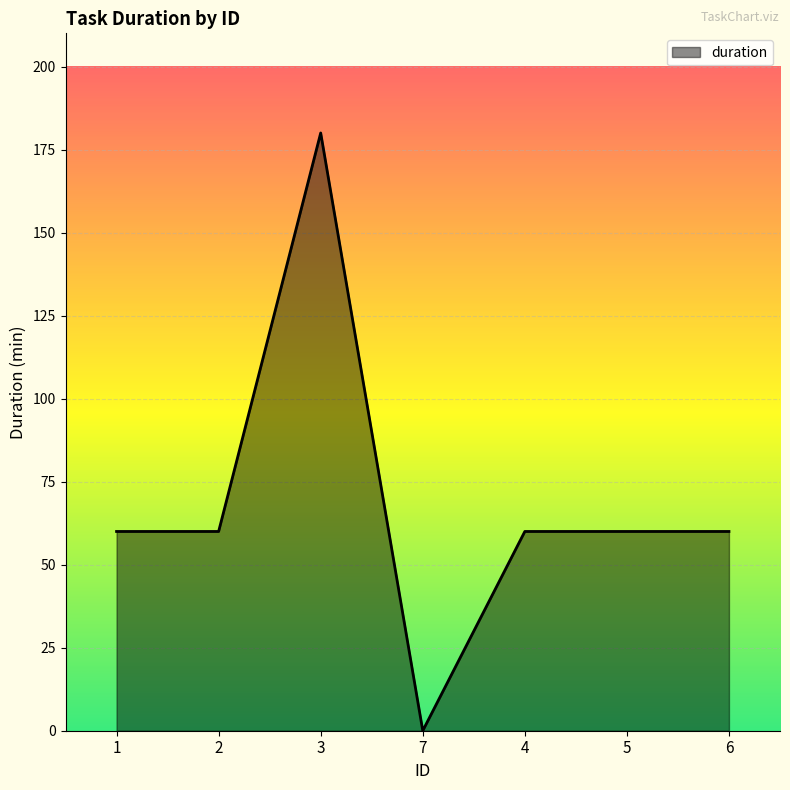

How many distinct data groups are displayed?

1